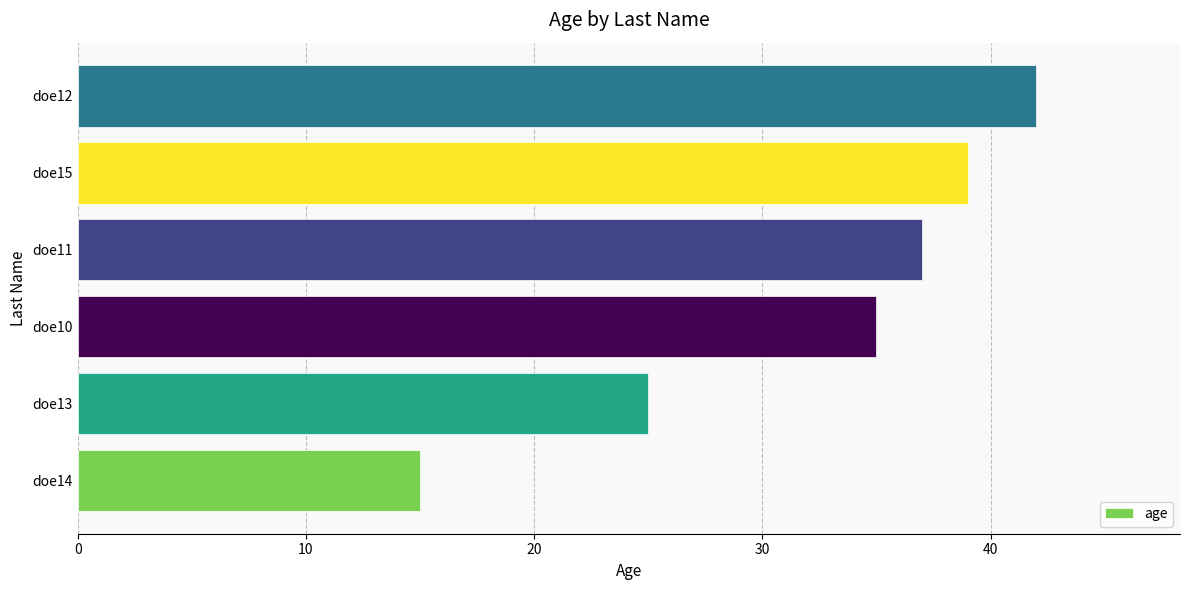

Reading bottom to top, what are all the values shown in this chart?

doe14=15	doe13=25	doe10=35	doe11=37	doe15=39	doe12=42